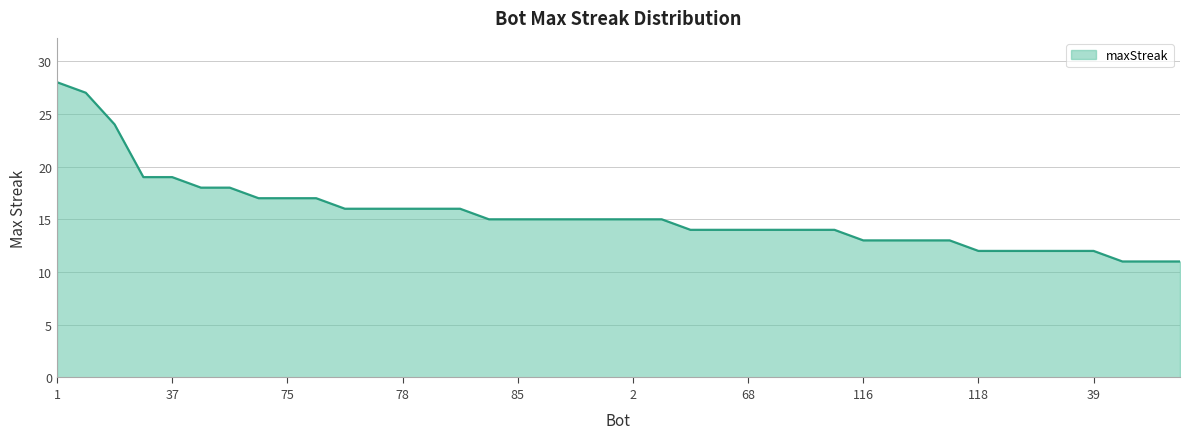

What is the difference between the maximum and minimum values?

17